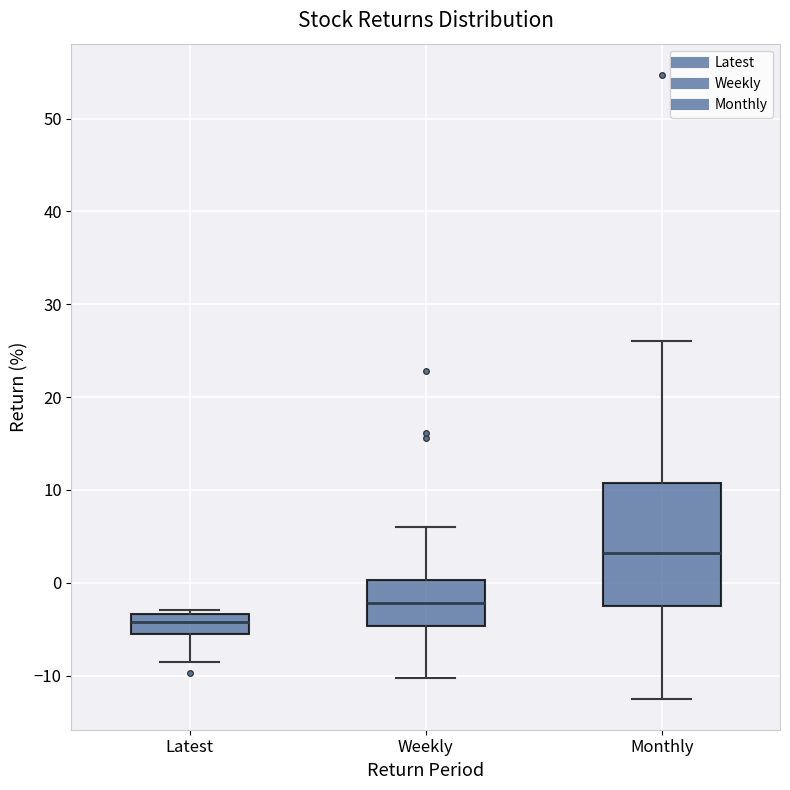

Comparing the boxes themselves (not the whiskers), which one is the tallest?

Monthly